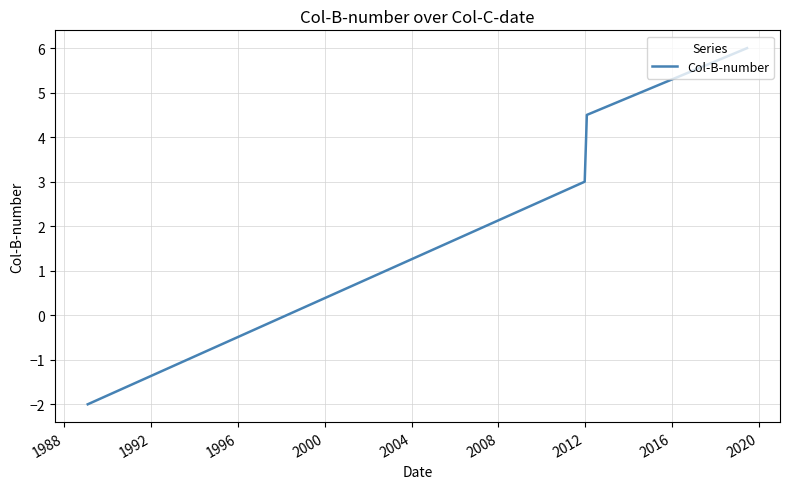

How many distinct data groups are displayed?

1